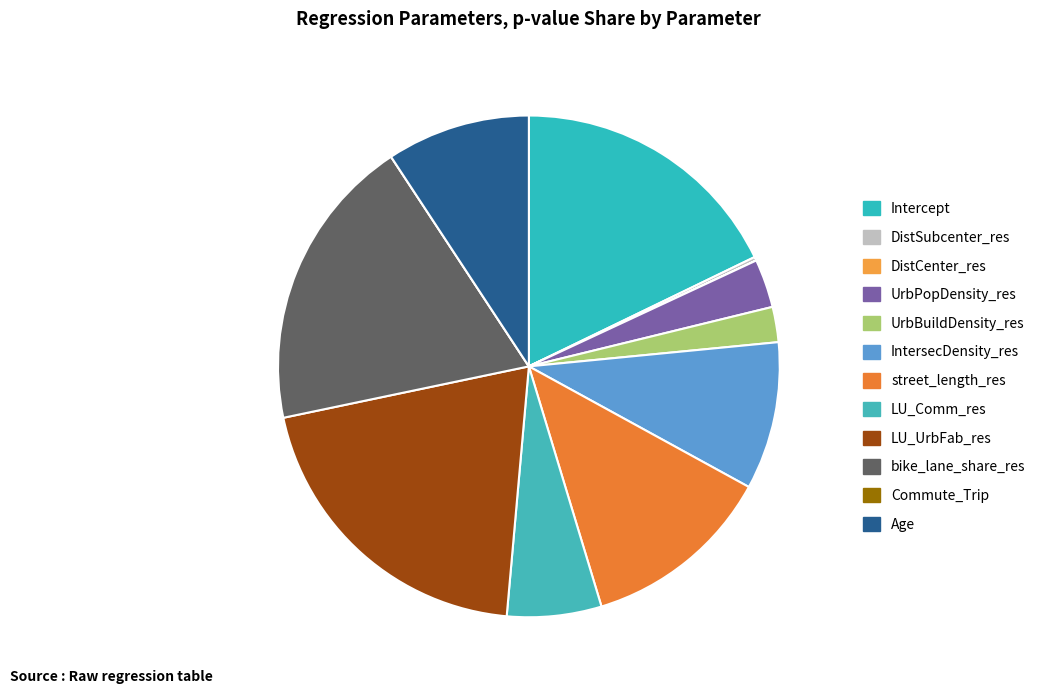

Which category has the smallest portion of the pie?

Commute_Trip